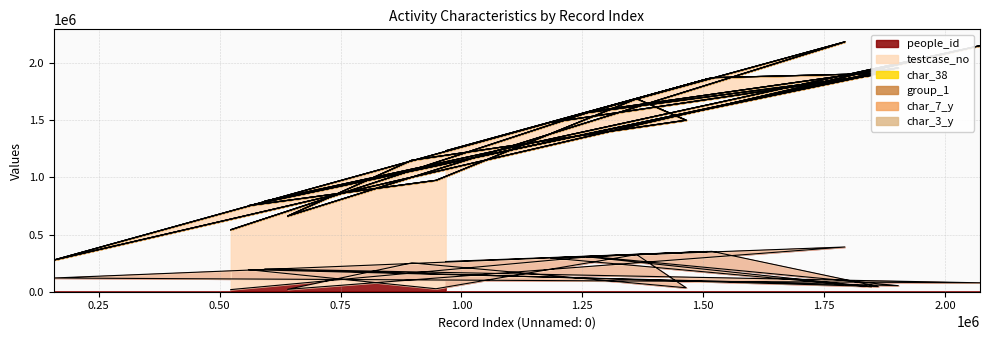

In char_3_y, how many points are higher than both neighbors (excluding endpoints)?

4